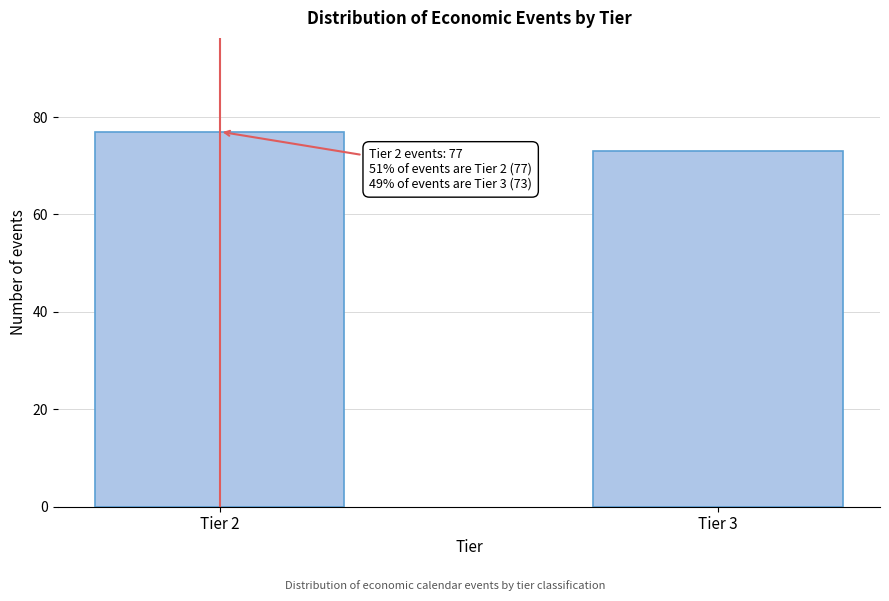

Reading left to right, what are all the values shown in this chart?

77	73